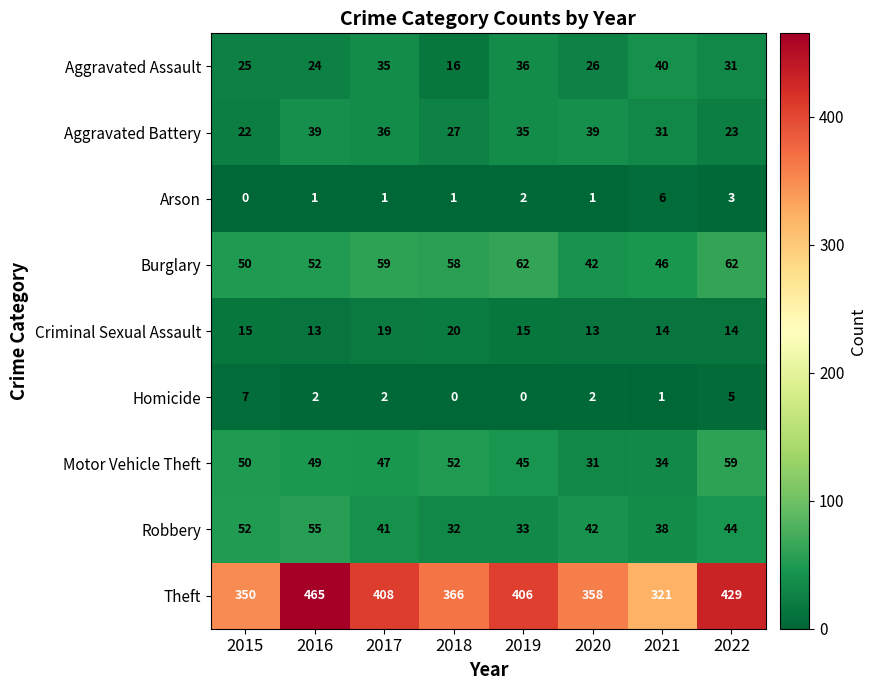

Count the Aggravated Battery values in the range 27 to 39.

6